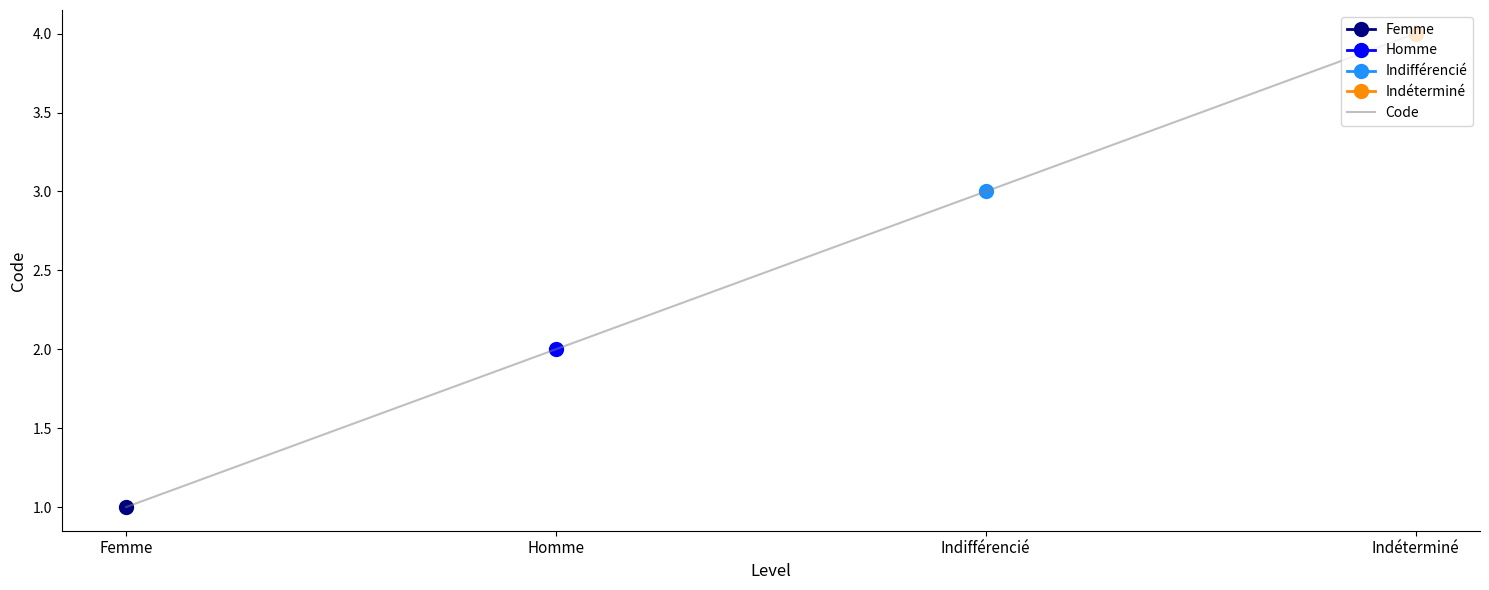

Reading left to right, list all the values displayed in this chart.

Femme=1	Homme=2	Indifférencié=3	Indéterminé=4